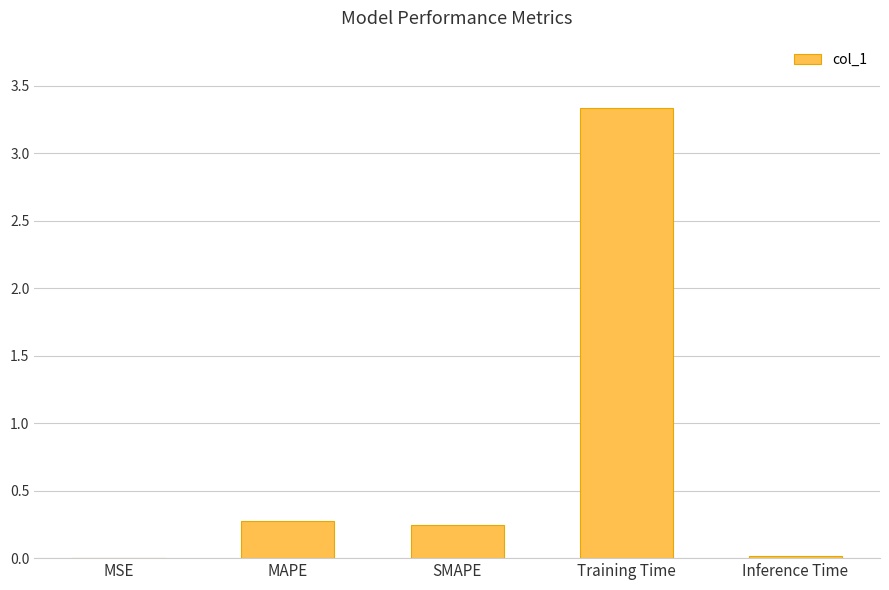

What is the sum of all values?

3.9